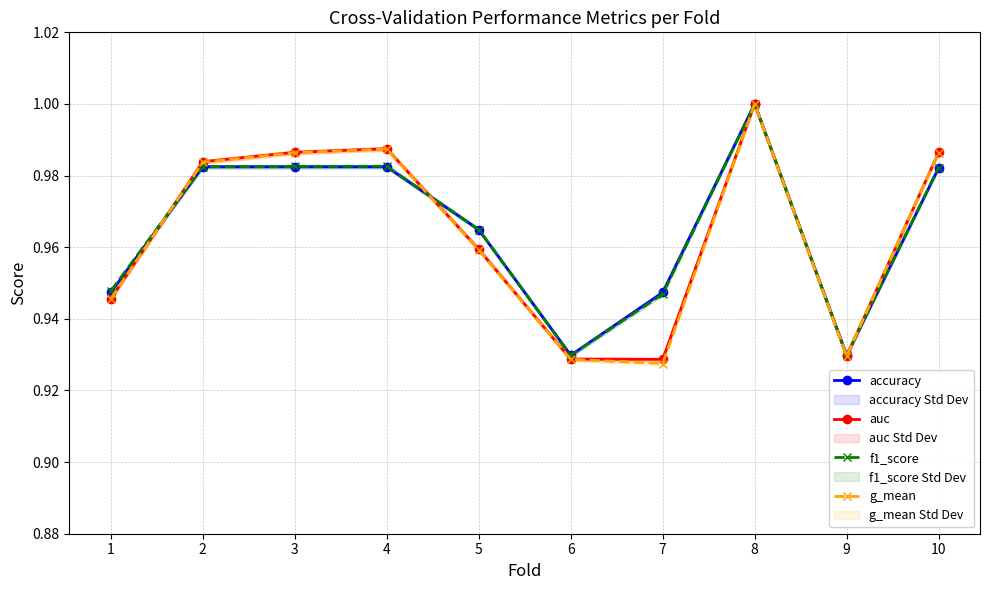

What is the total value across all series at 5?

3.8